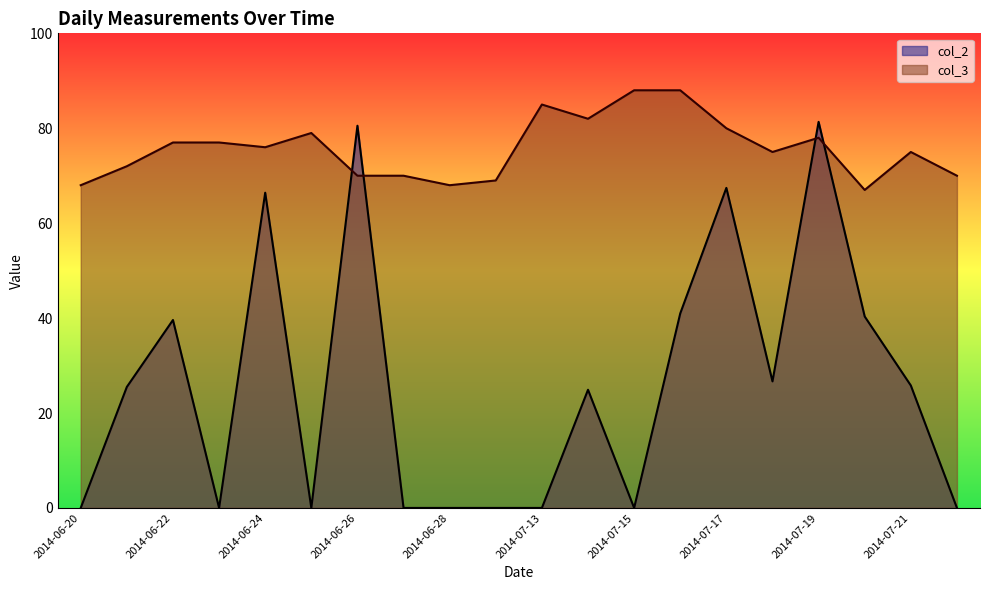

Where is col_3 nearest to the value 77?

2014-06-22